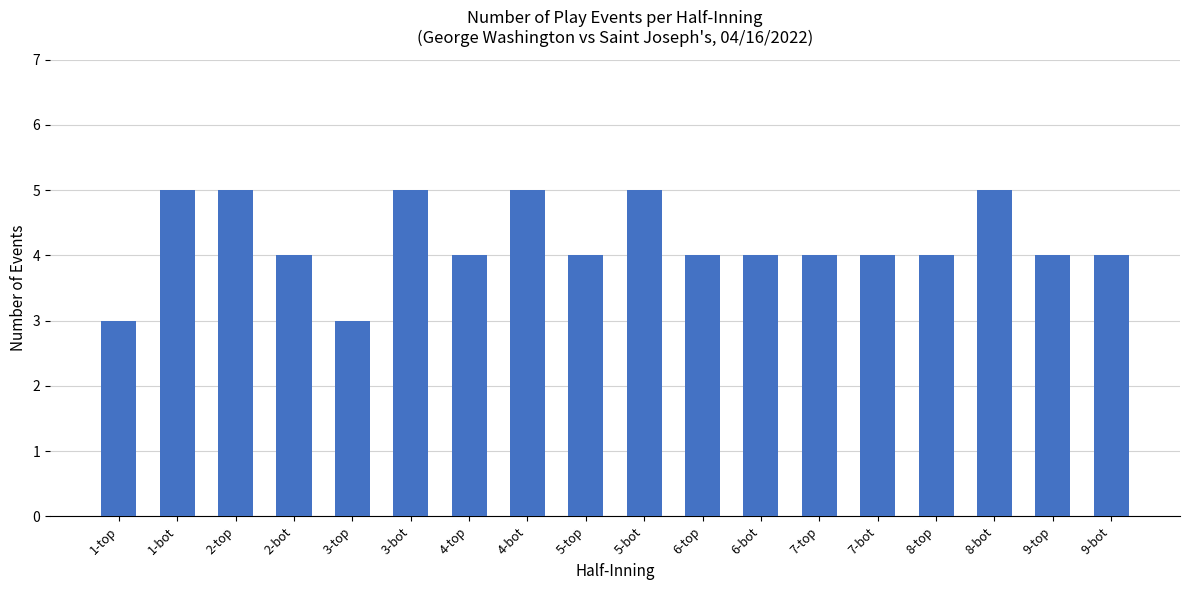

The chart shows a value of 6 at 7-bot. True or false?

False